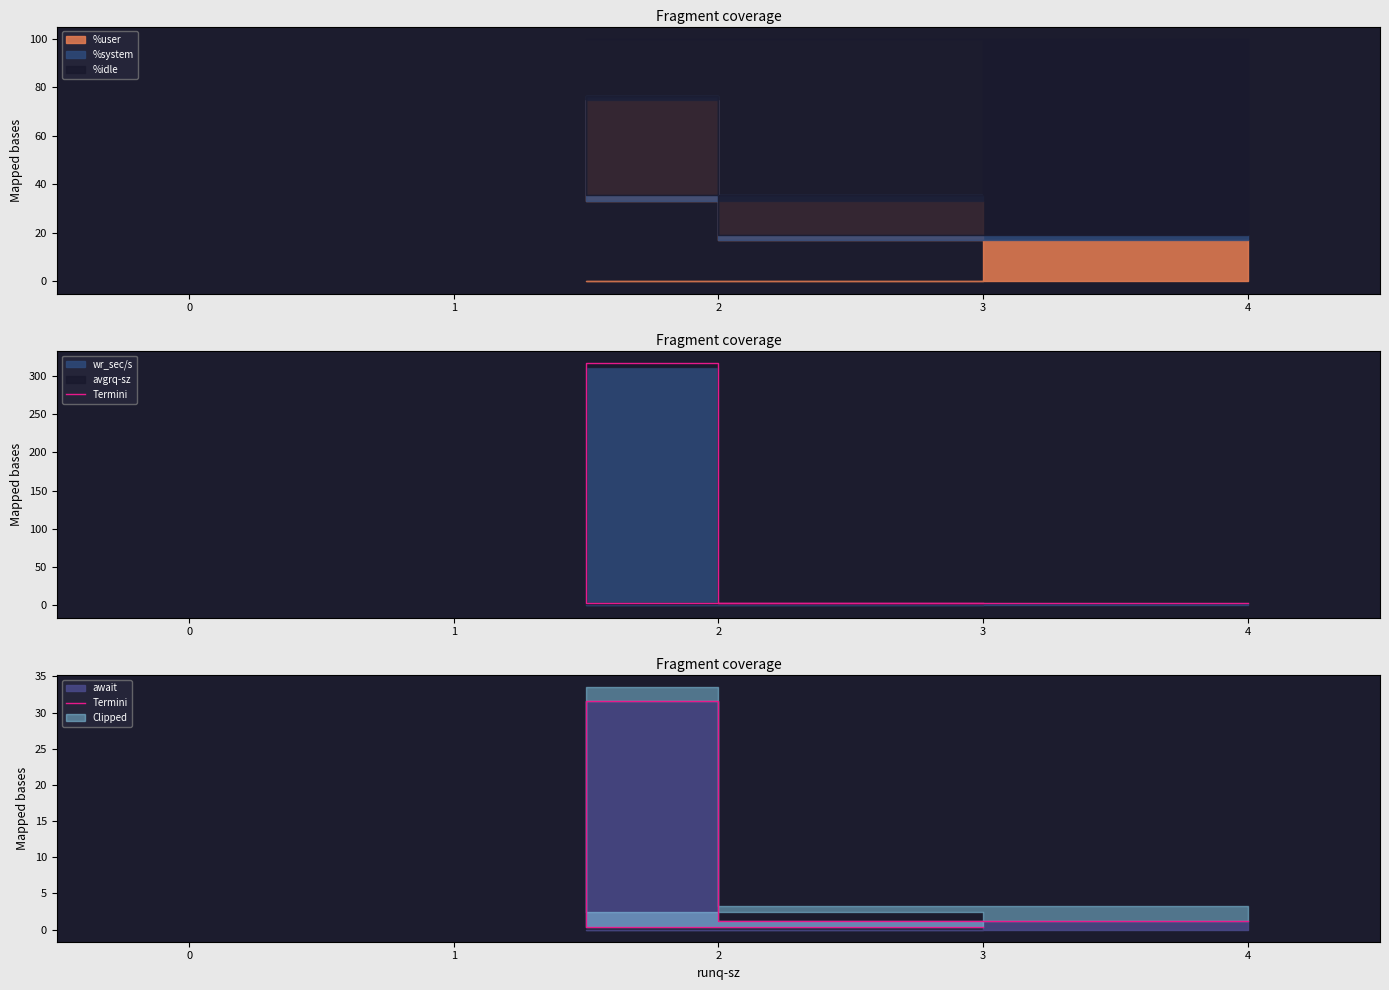

Does the chart display data point markers on the line(s)?

No